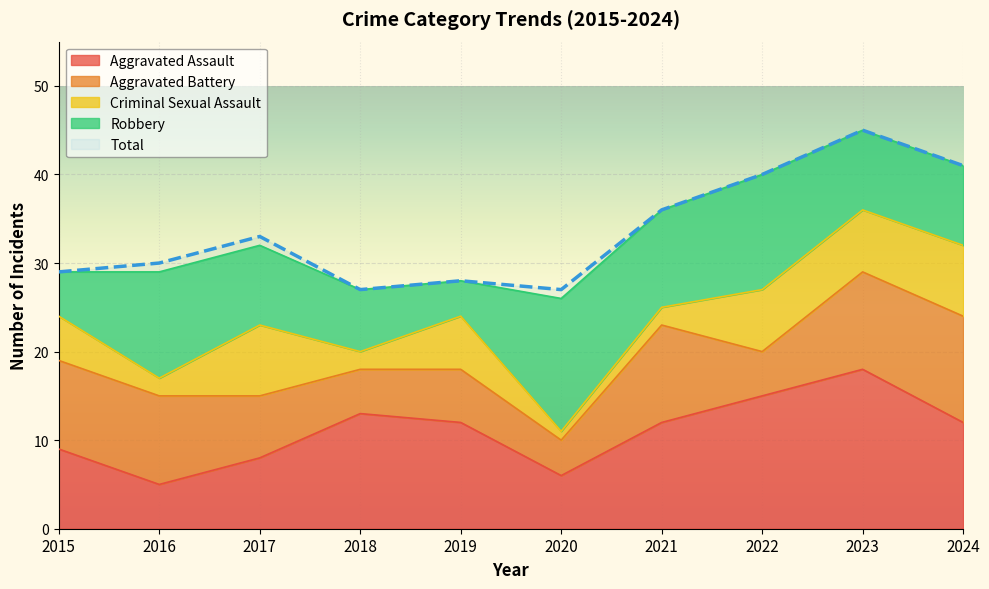

In Criminal Sexual Assault, how many points are higher than both neighbors (excluding endpoints)?

2